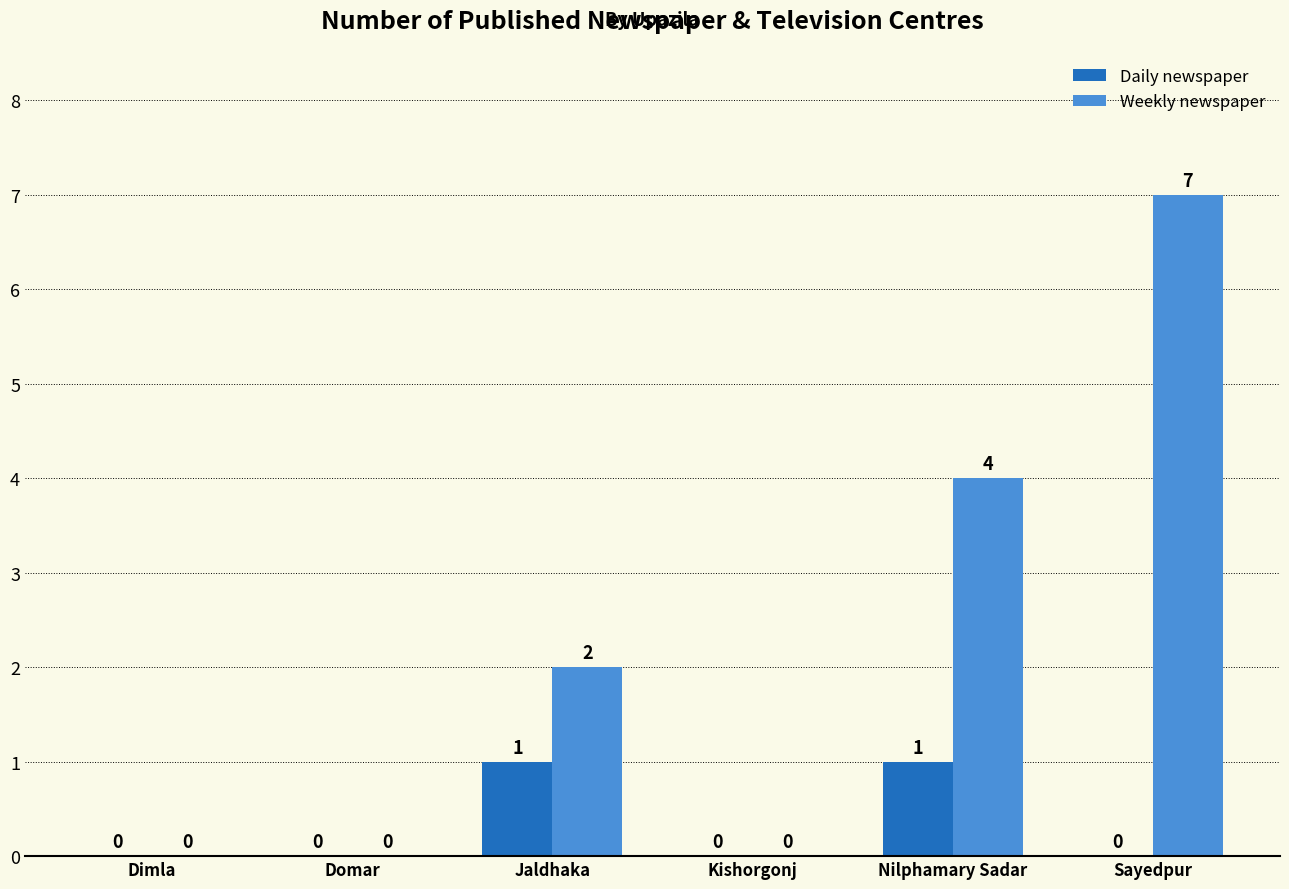

Which category has the highest value across all series?

Sayedpur